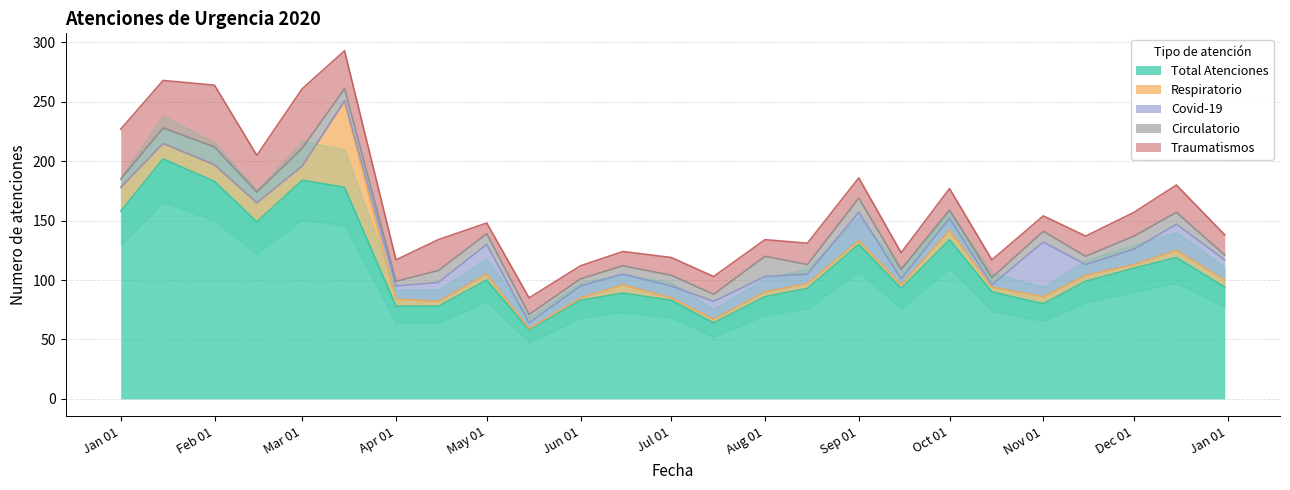

Between which two adjacent categories do Respiratorio and Covid-19 first intersect?

2020-03-15 and 2020-04-01